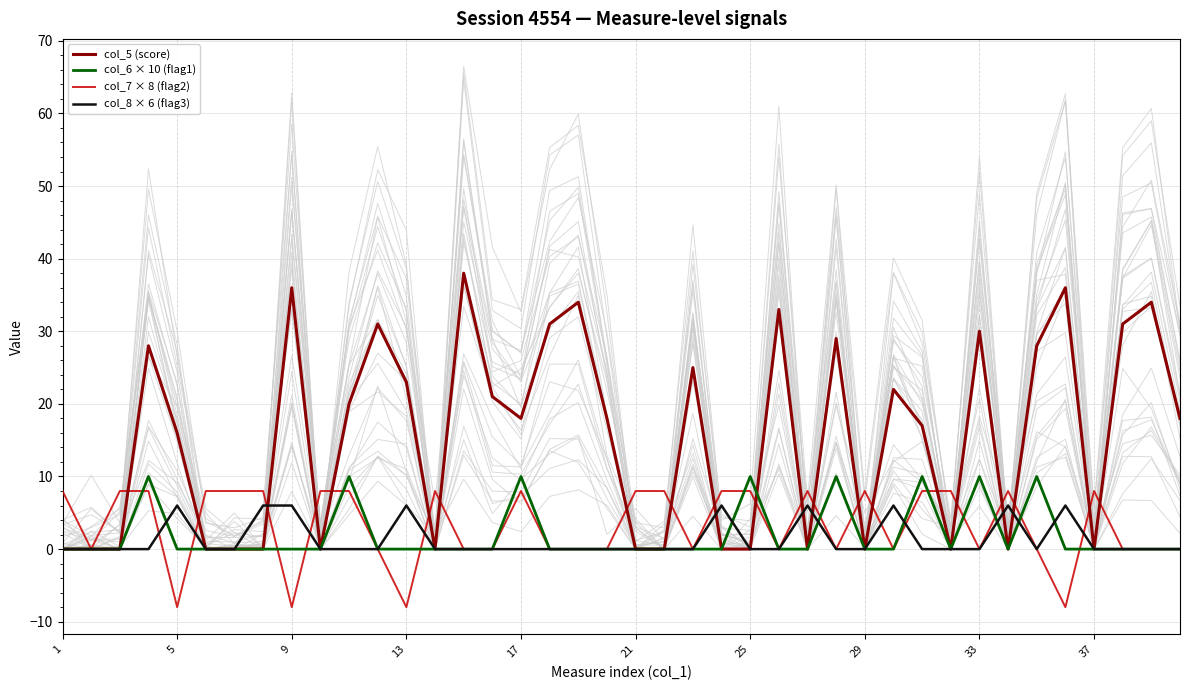

Is it true that col_7 × 8 (flag2) equals 11 at 17?

False